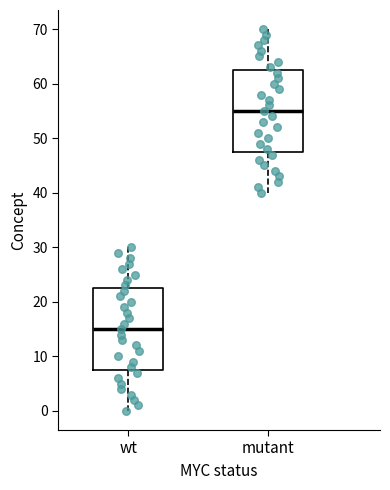

Reading left to right, read every box against the y-axis: the position of its median line, the range the box covers, and the ends of its whiskers. The values are not printed on the chart, so give them approximately, as read against the axis.

wt: median 15, box 8 to 23, whiskers 0 to 30
mutant: median 55, box 48 to 63, whiskers 40 to 70